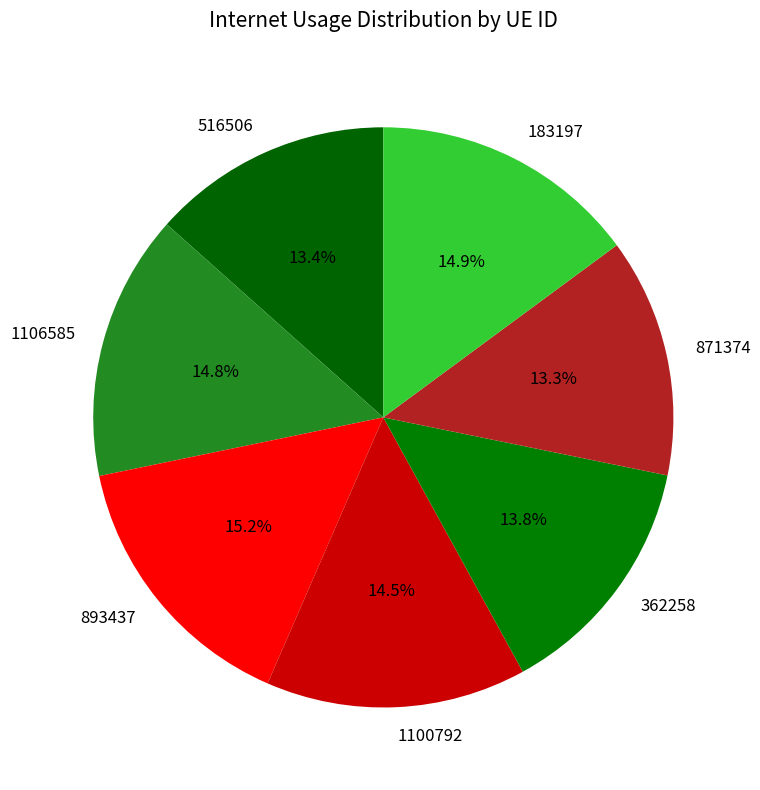

To the nearest percent, what percentage of the pie is 516506?

13%